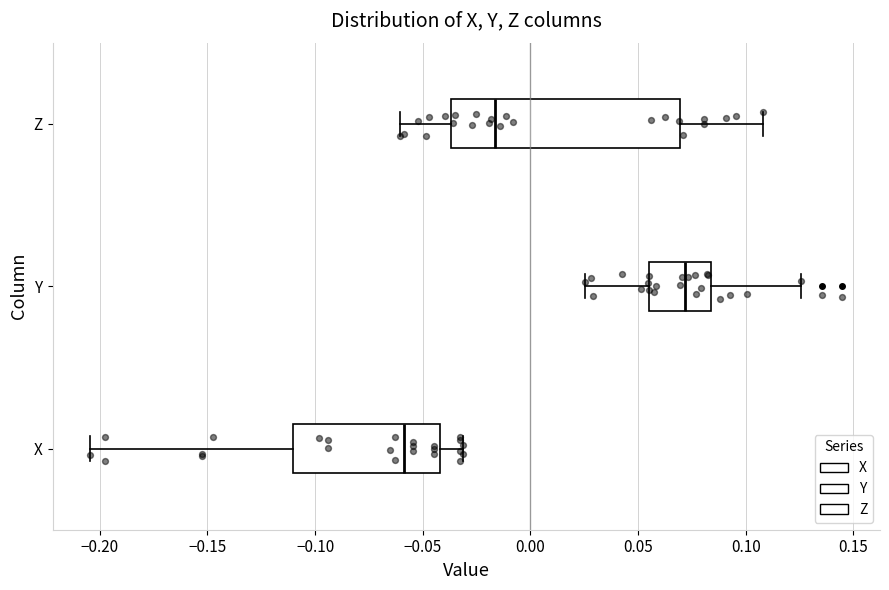

Reading bottom to top, read every box against the x-axis: the position of its median line, the range the box covers, and the ends of its whiskers. The values are not printed on the chart, so give them approximately, as read against the axis.

X: median -0.060, box -0.110 to -0.040, whiskers -0.205 to -0.030
Y: median 0.070, box 0.055 to 0.085, whiskers 0.025 to 0.125
Z: median -0.015, box -0.035 to 0.070, whiskers -0.060 to 0.110